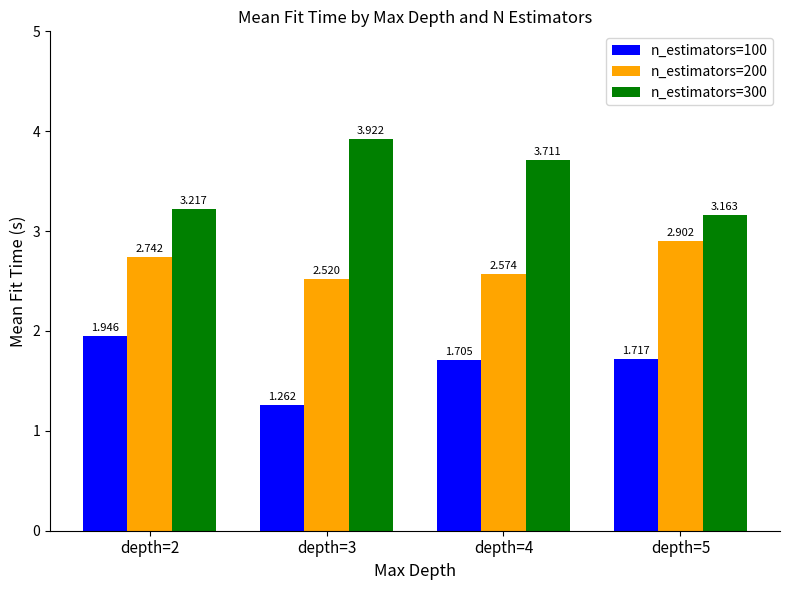

Which label corresponds to the smallest value in the chart?

depth=3